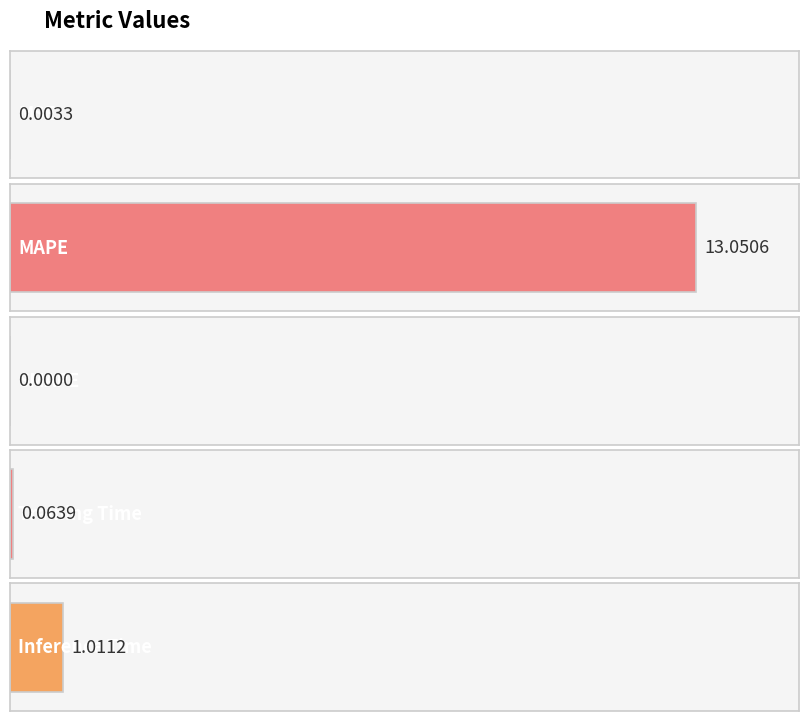

Reading right to left, extract all data points from this chart.

Inference Time=1.0	Training Time=0.1	SMAPE=0.0	MAPE=13.1	MSE=0.0